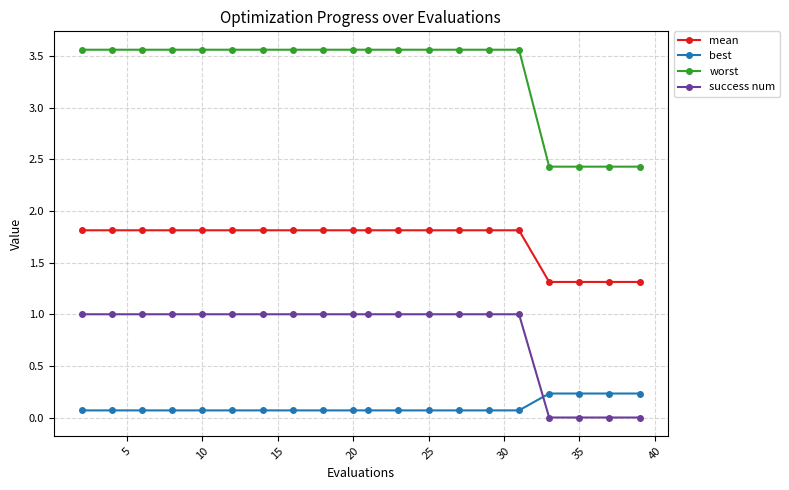

What is the value of the success num point at the 6th from the left?

1.0